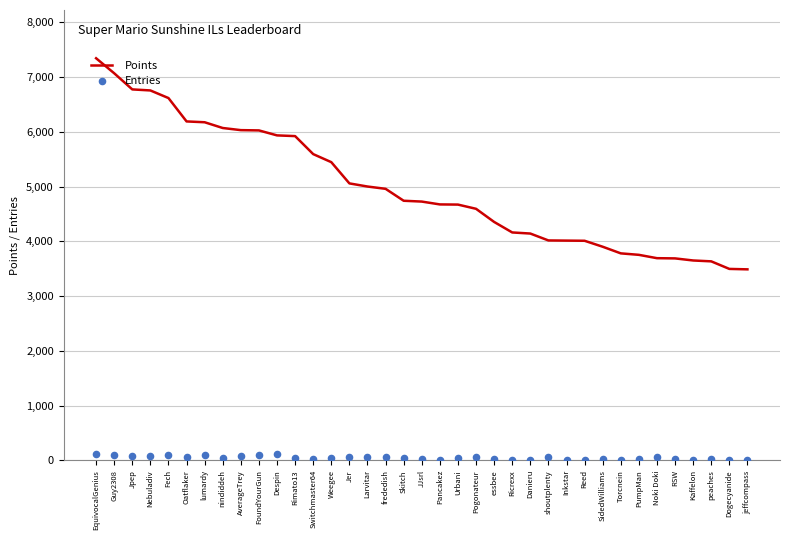

At which category is the sum across all series the highest?

EquivocalGenius